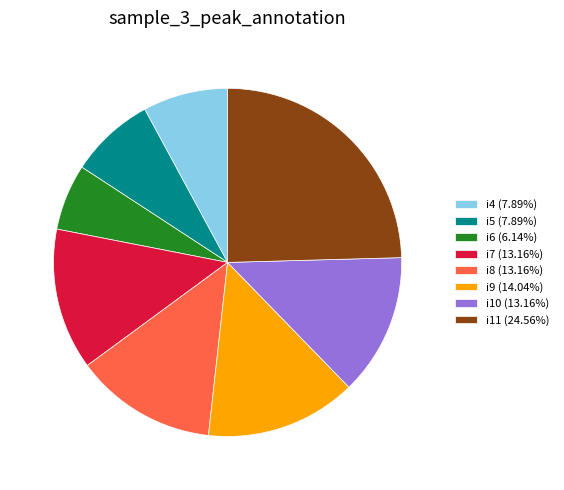

Is it true that i7 is 25% of the pie?

False